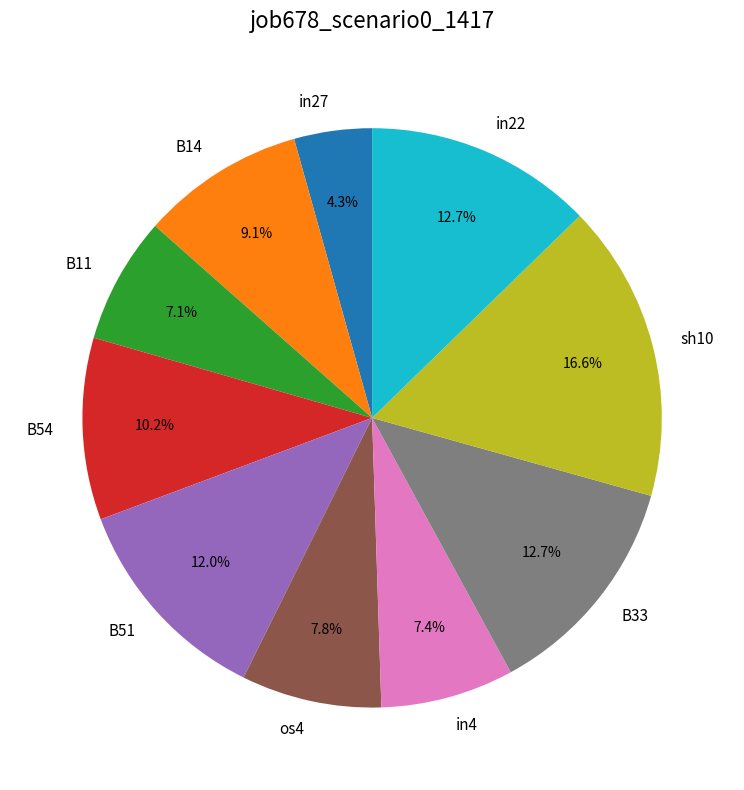

Is it true that B14 is 1% of the pie?

False